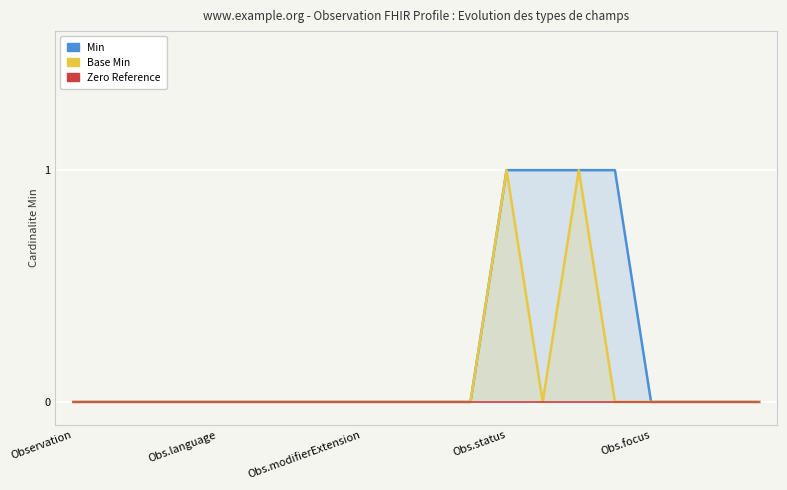

Rank the categories by Base Min value from lowest to highest.

Observation, Obs.language, Obs.modifierExtension, Obs.status, Obs.focus, 5, 6, 7, 8, 9, 10, 11, 13, 15, 16, 17, 18, 19, 12, 14